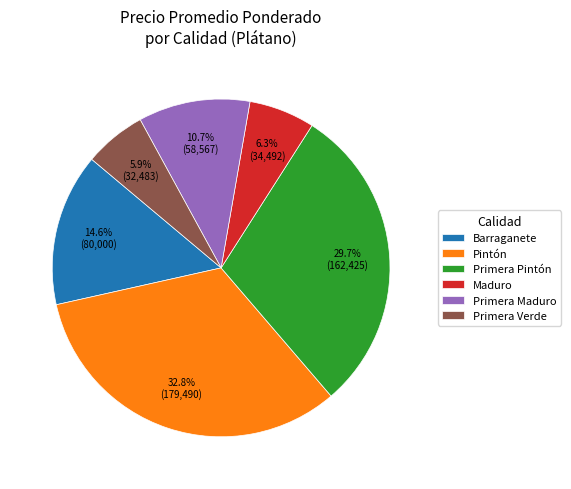

What is the ratio of the value at Primera Pintón to the value at Pintón?

0.9